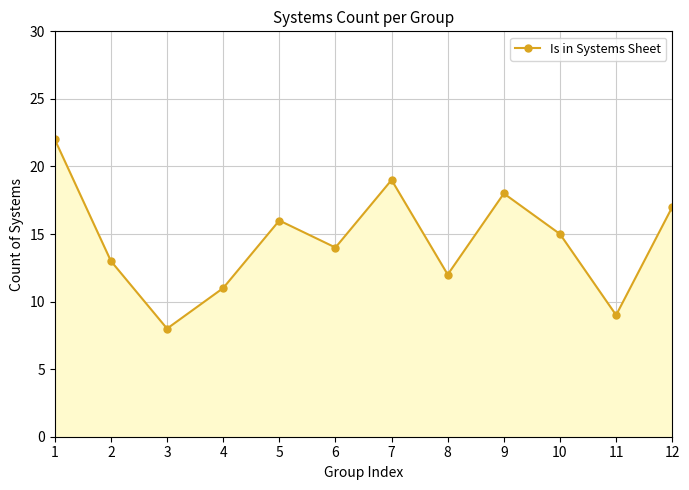

Rank the categories by value from lowest to highest.

3, 11, 4, 8, 2, 6, 10, 5, 12, 9, 7, 1